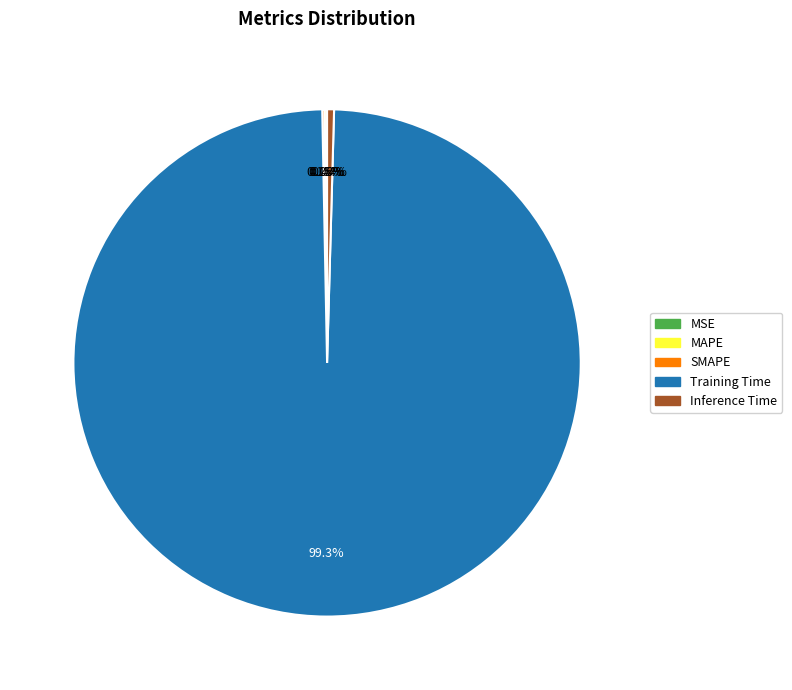

Is there a majority slice in this chart?

Yes